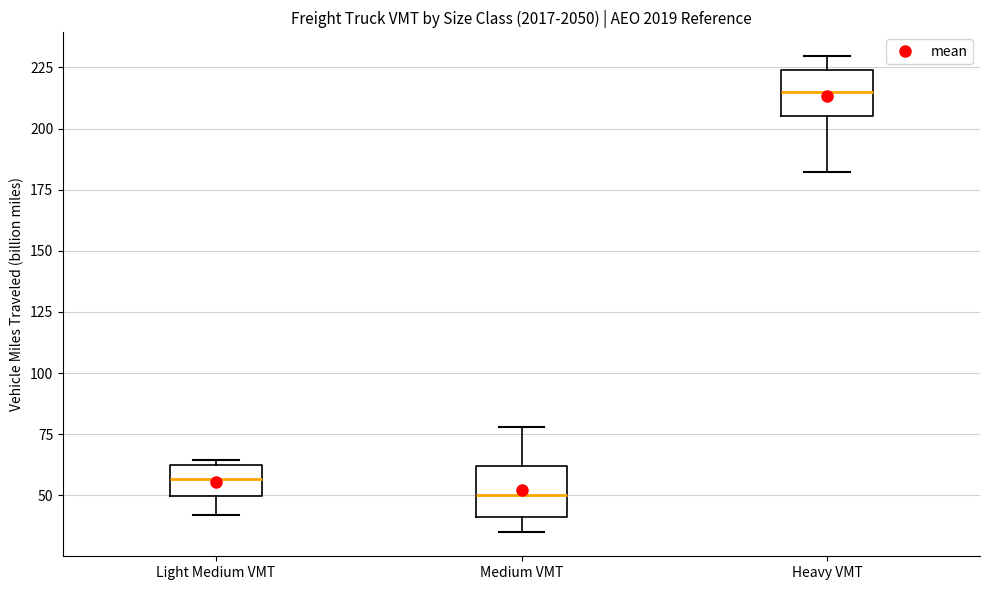

Which box's median line is the highest?

Heavy VMT